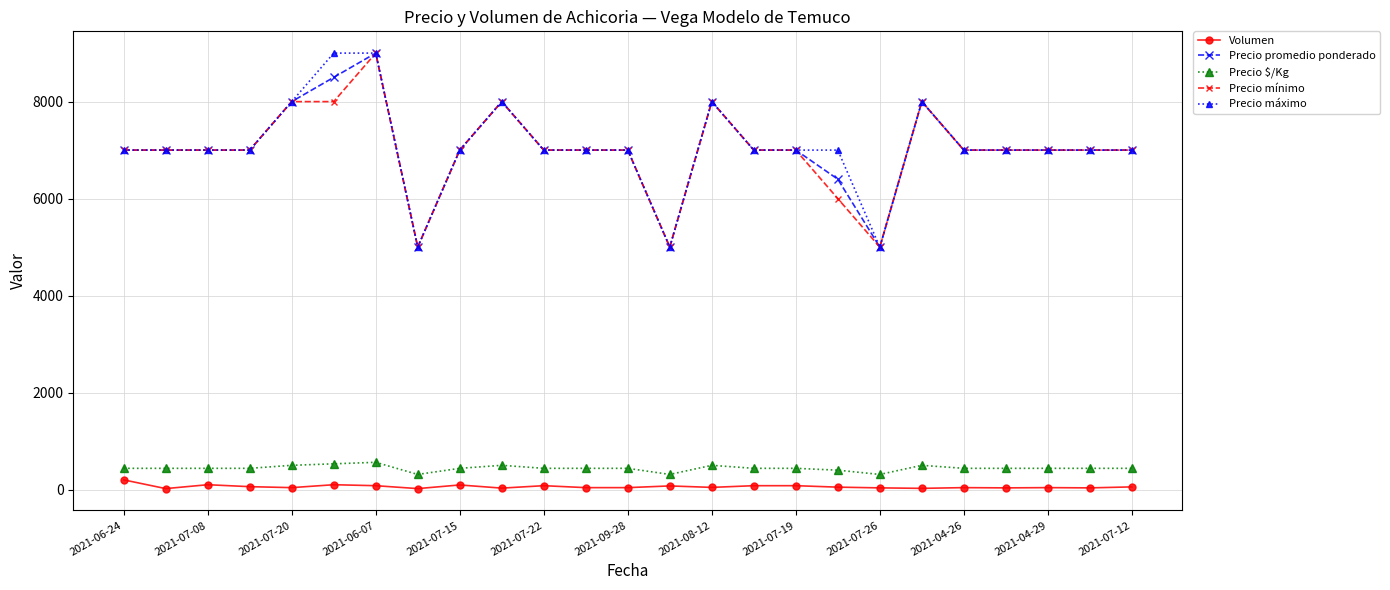

True or false: Precio promedio ponderado has more than 0 interior local peaks.

True